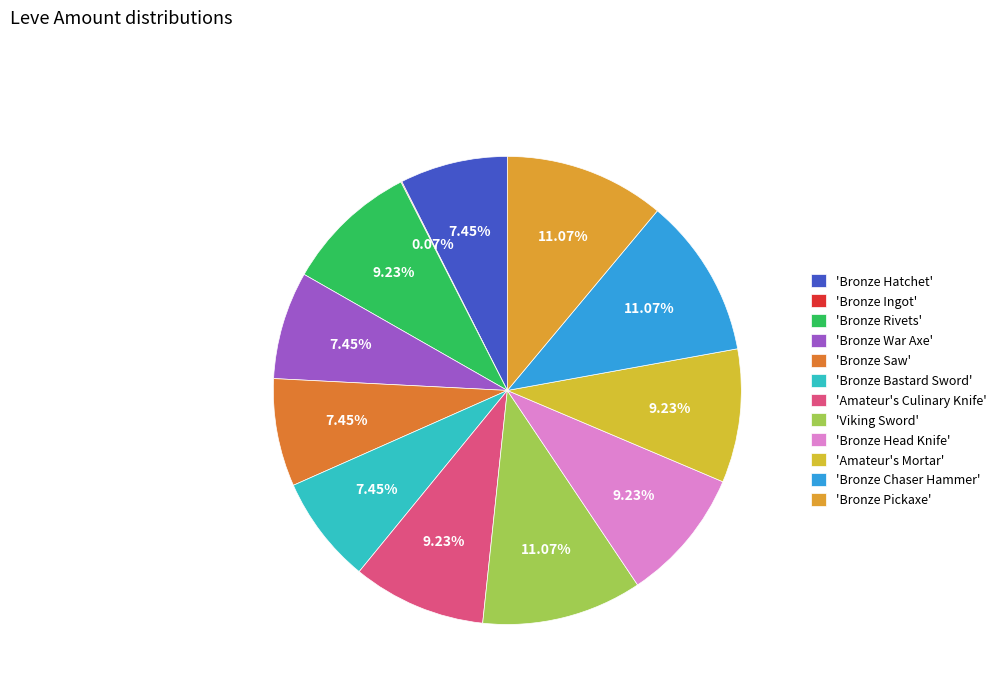

To the nearest percent, what is the average slice percentage?

8%